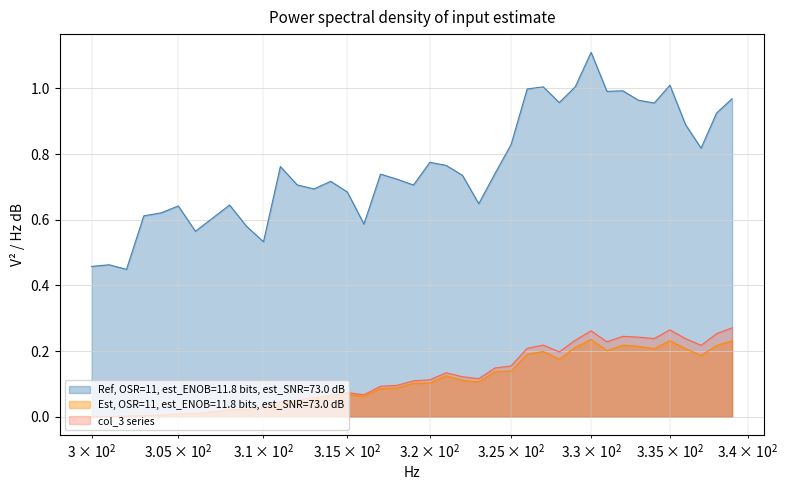

How many lines are shown in the chart?

3